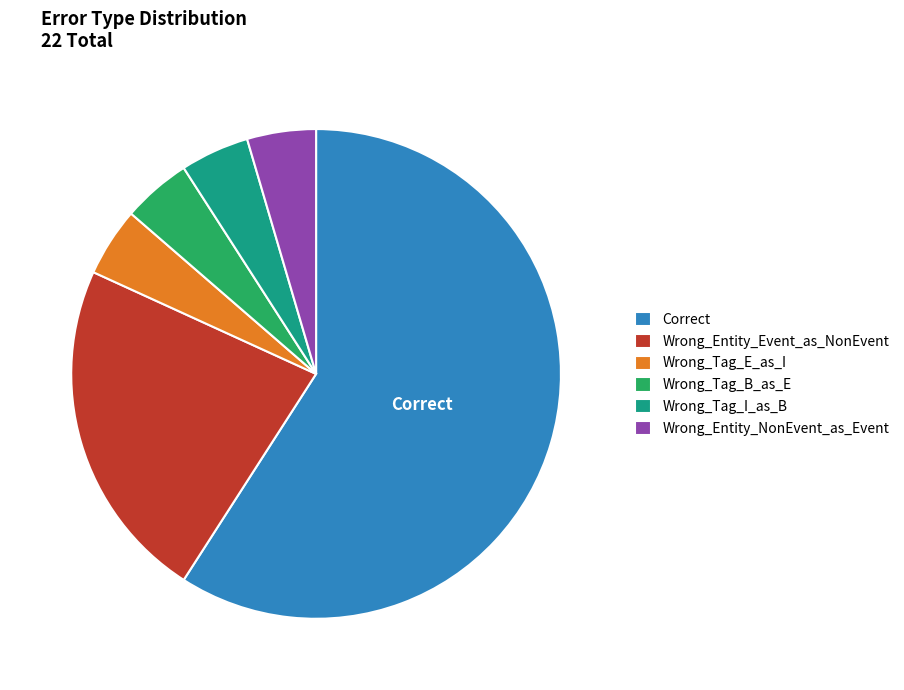

Is the sum of Wrong_Tag_I_as_B and Correct greater than half?

Yes